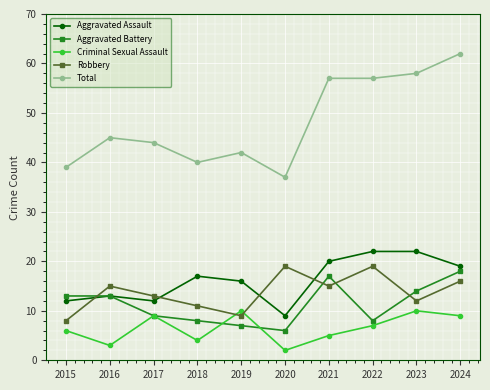

The Aggravated Assault series shows 18 at 2017. True or false?

False